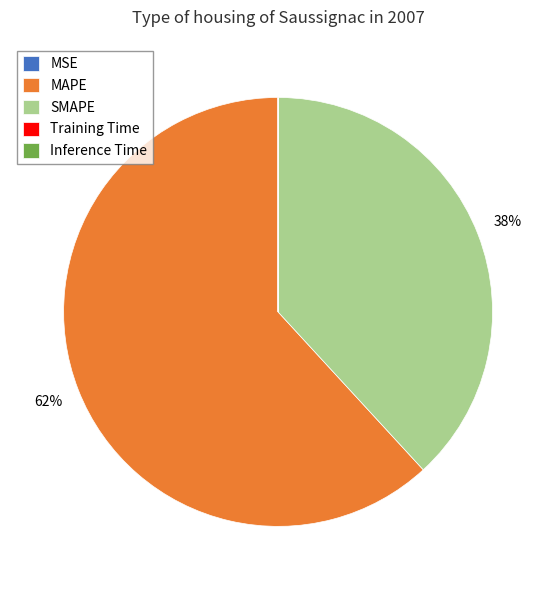

Is it true that MAPE is 62% of the pie?

True